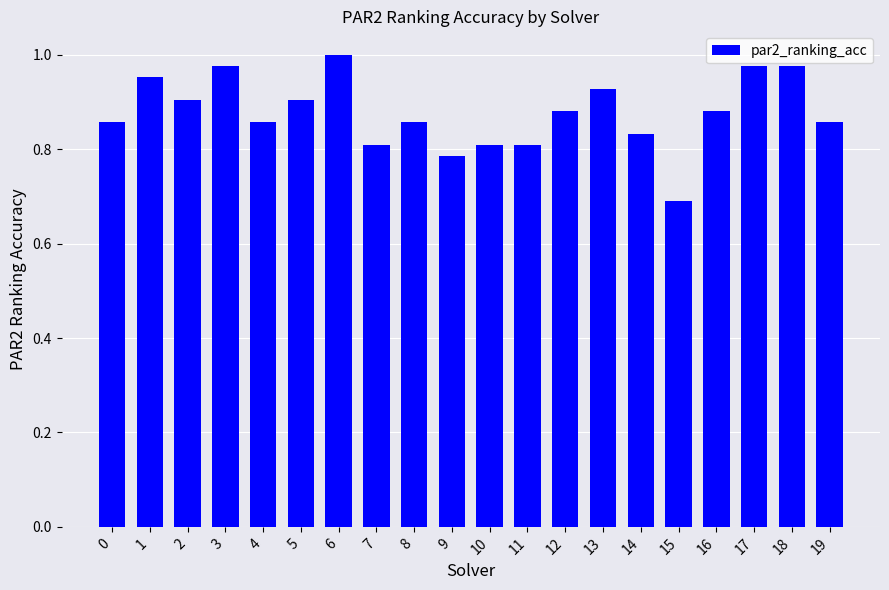

What is the sum of the values at 18 and 2?

1.9